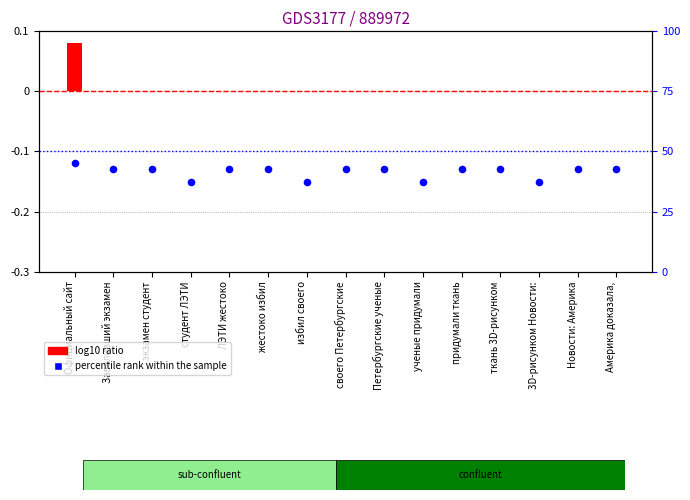

Which series has the largest total across all categories?

log10 ratio